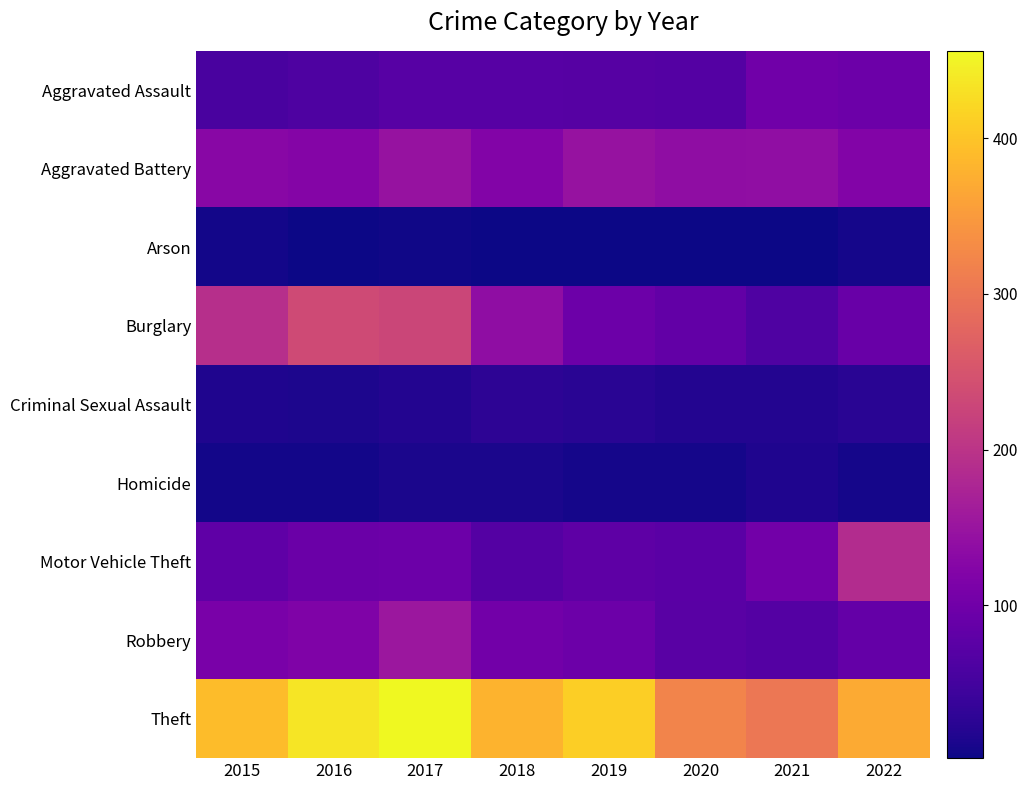

List the series in order of their peak value, highest first.

Theft, Burglary, Motor Vehicle Theft, Robbery, Aggravated Battery, Aggravated Assault, Criminal Sexual Assault, Homicide, Arson